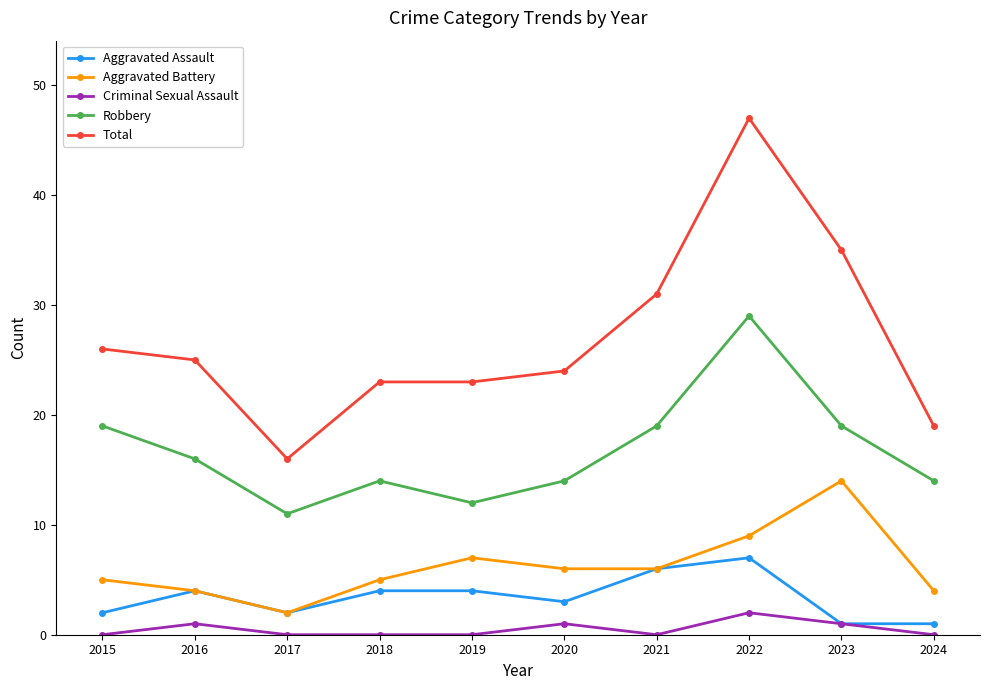

What are all the series names shown in the legend?

Aggravated Assault, Aggravated Battery, Criminal Sexual Assault, Robbery, Total